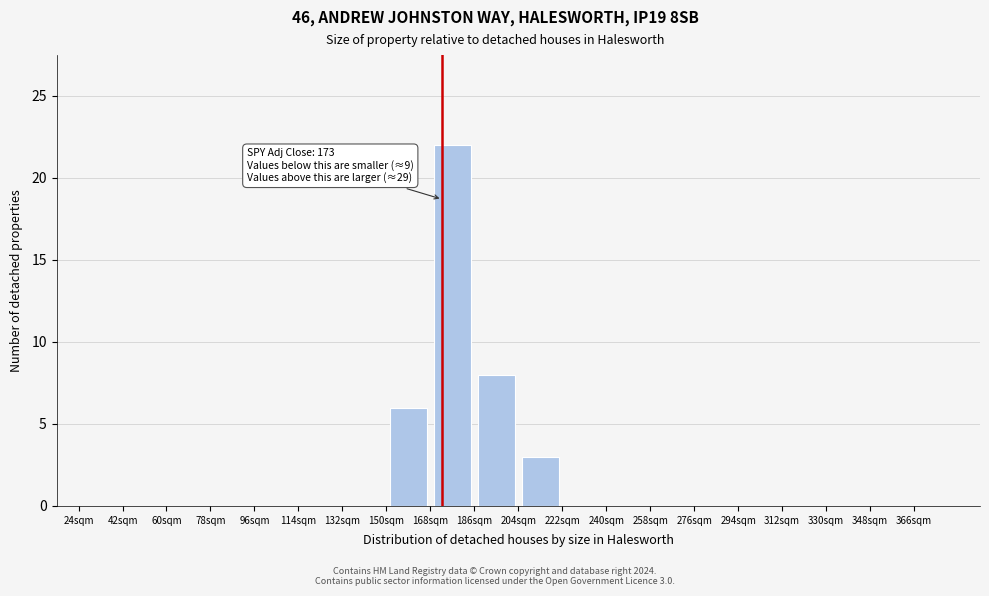

Which range on the x-axis has the tallest bar?

168 to 186